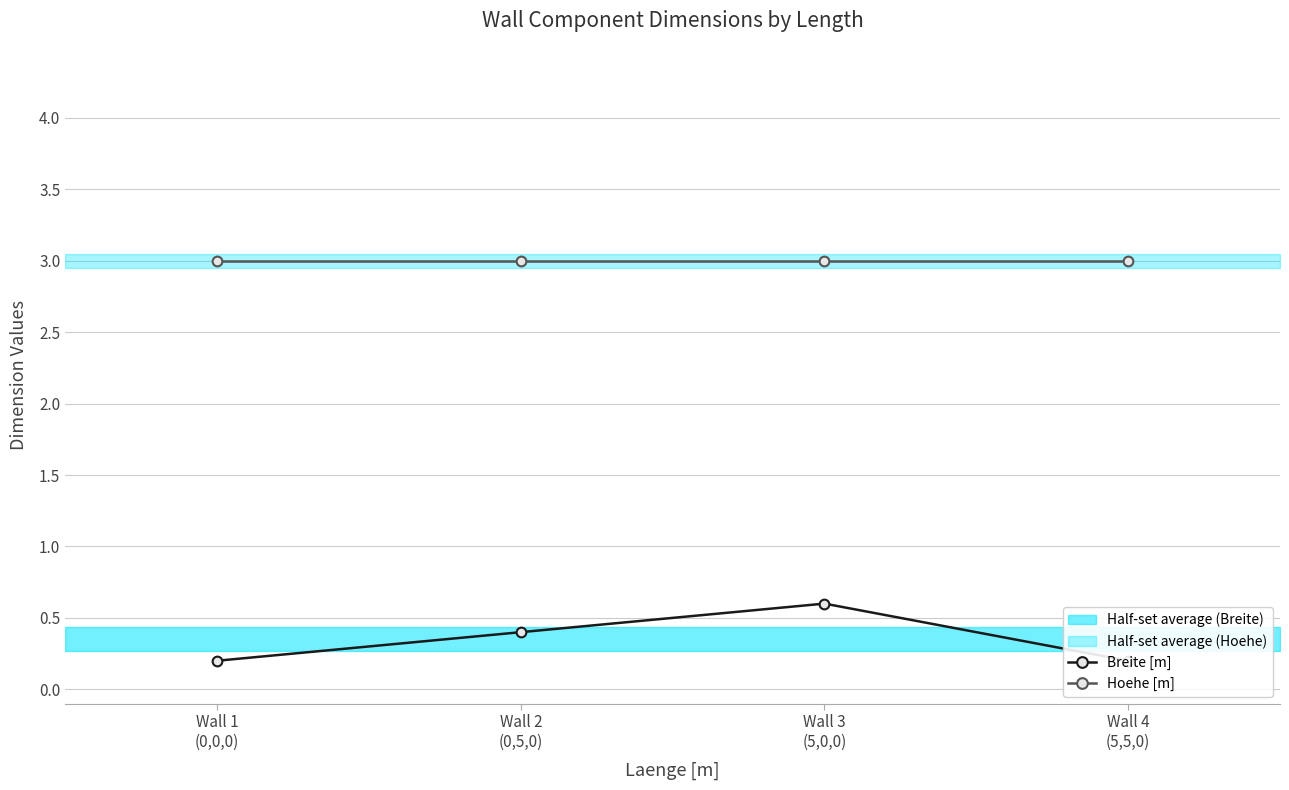

What is the minimum value for Breite [m]?

0.2